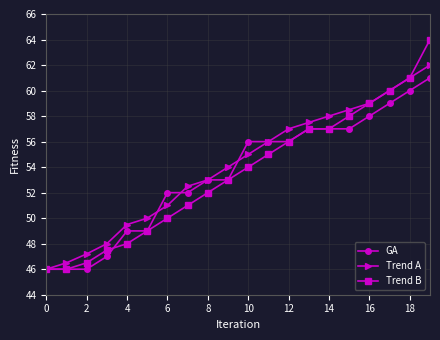

What is the value of the Trend B point at the 14th from the left?

57.0